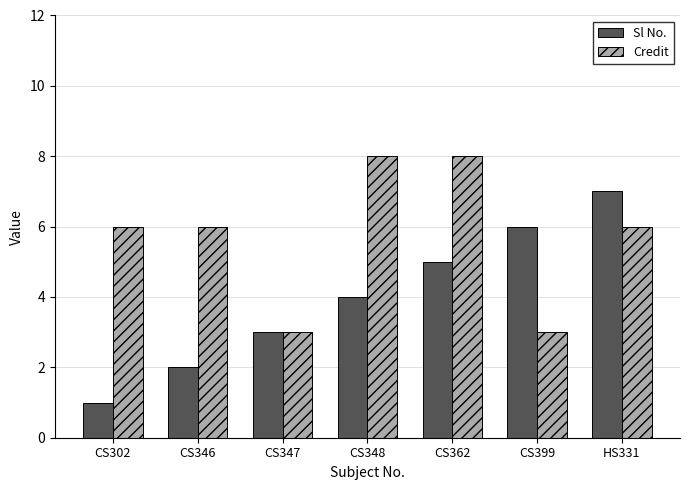

Is it true that Sl No. equals 11 at HS331?

False